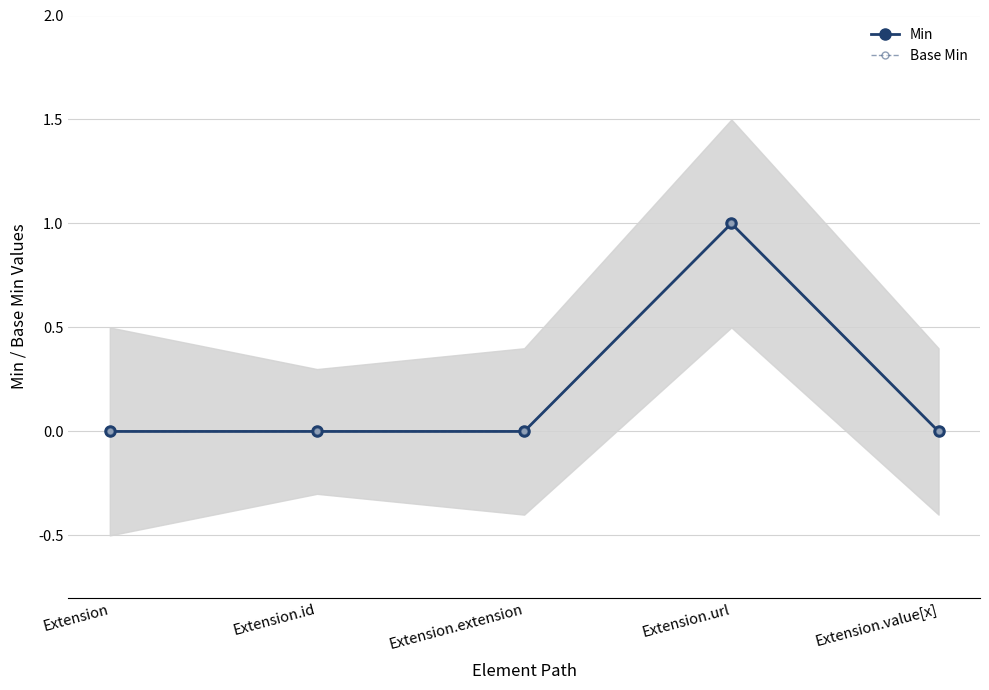

Does the chart have visible grid lines?

Yes